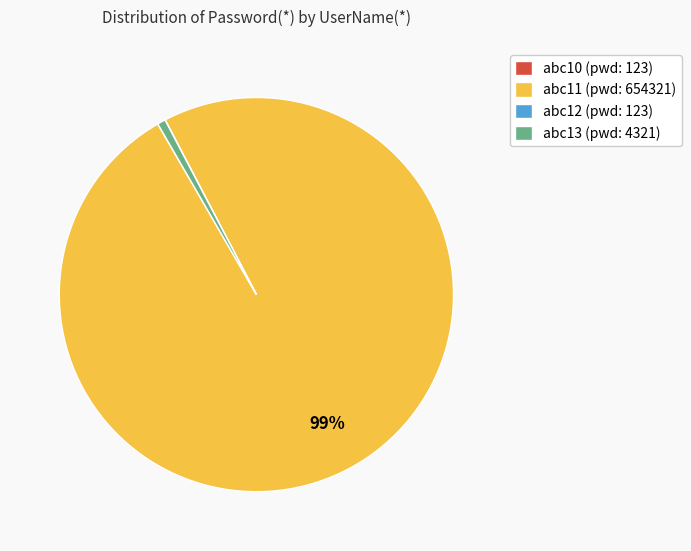

Does any single category account for the majority?

Yes